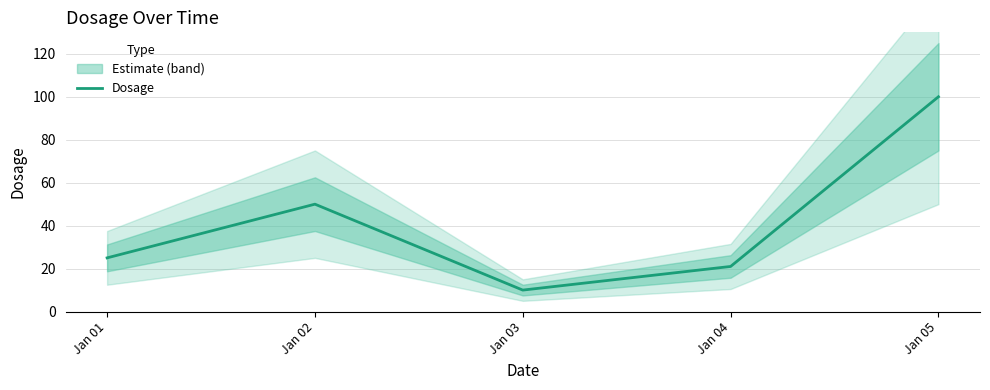

At which label does the data first exceed 25?

Jan 02